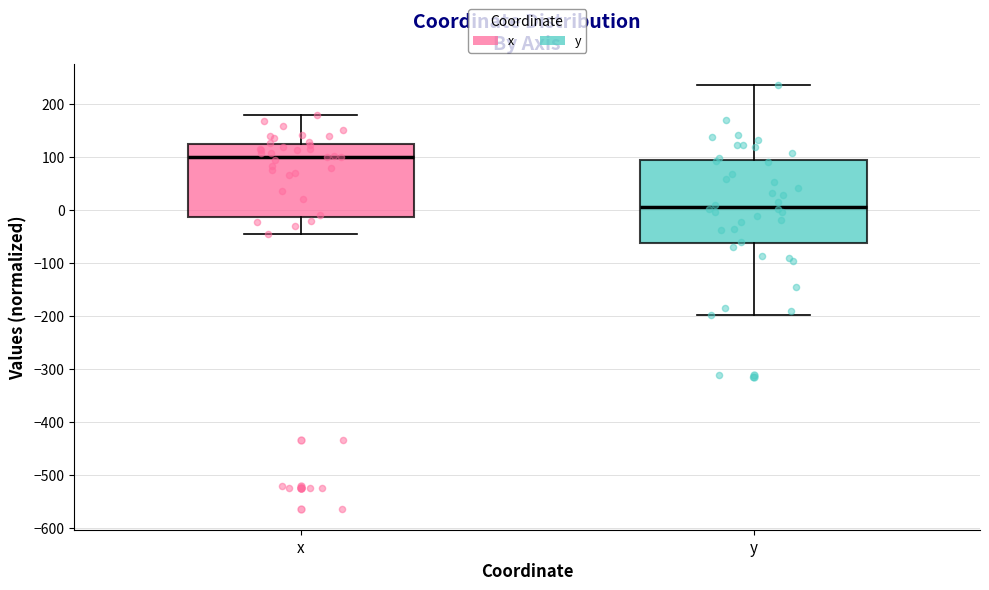

Comparing the boxes themselves (not the whiskers), which one is the tallest?

y